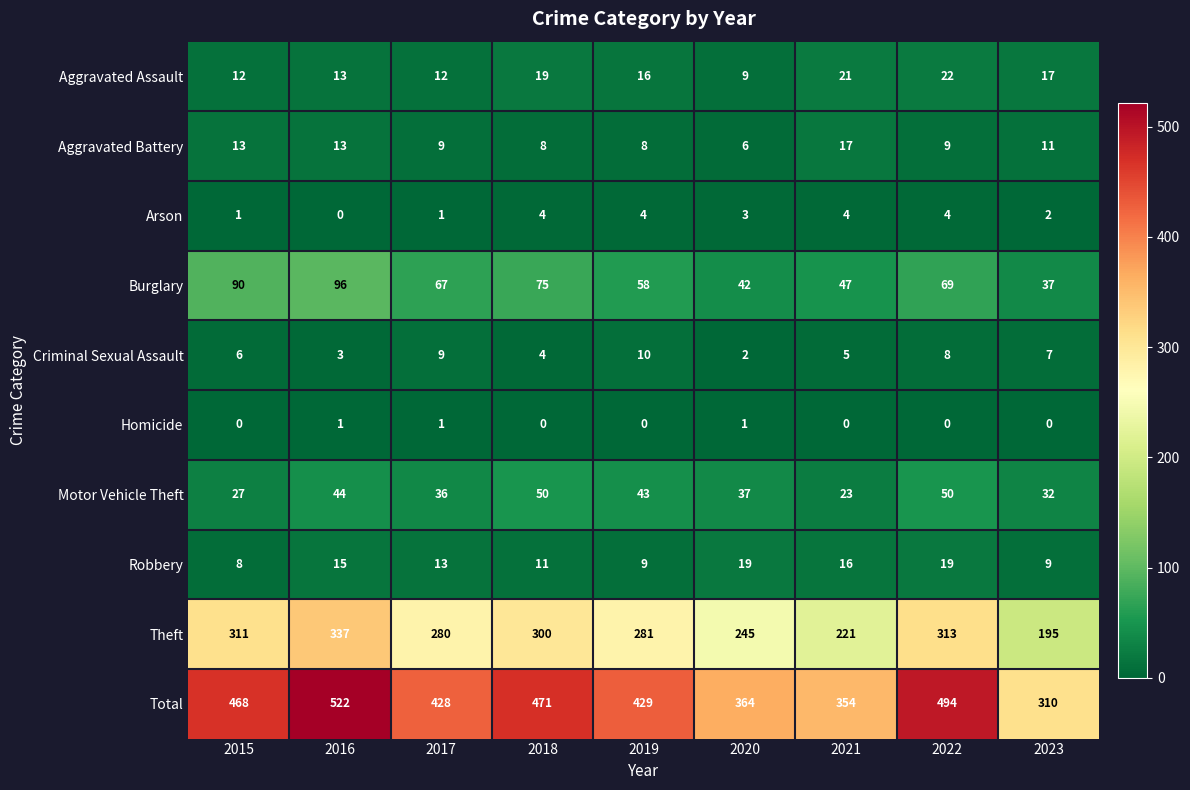

Which series has the widest spread of values?

Total